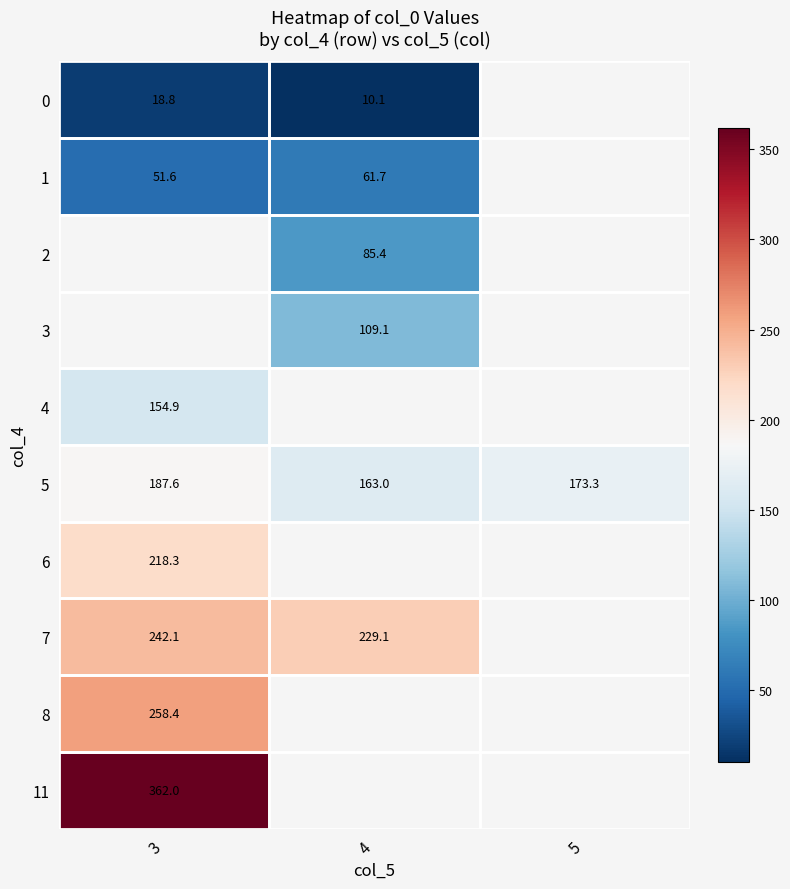

Is it true that 0 equals 18.8 at 3?

True